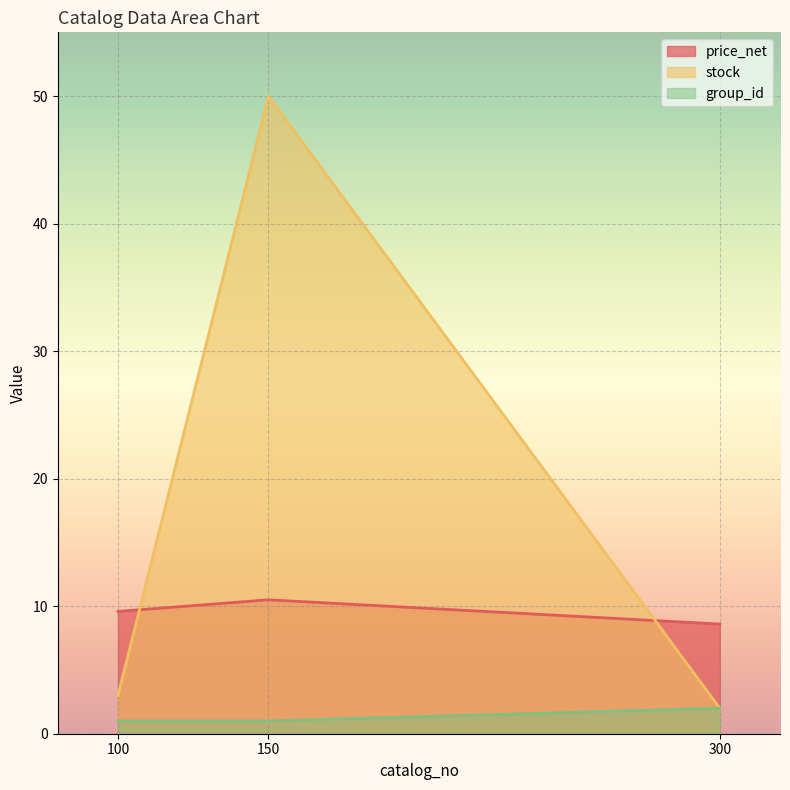

What is the value of the group_id point at the 3rd from the left?

2.0